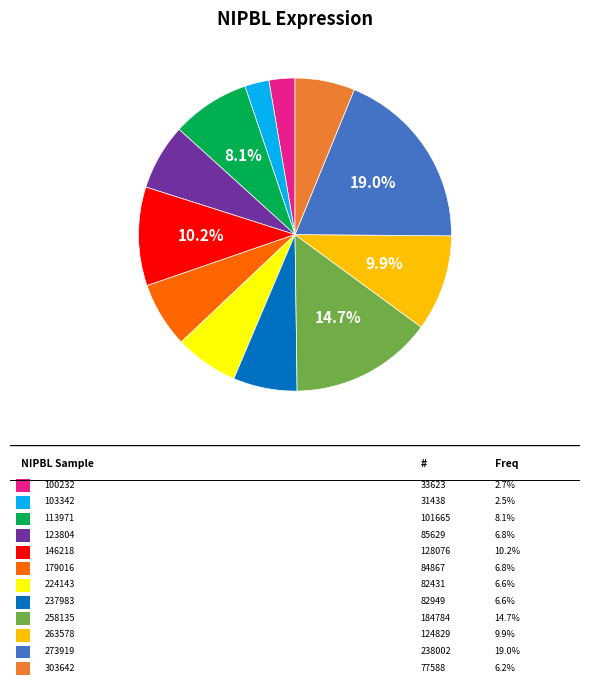

Count the number of slices in the pie.

12